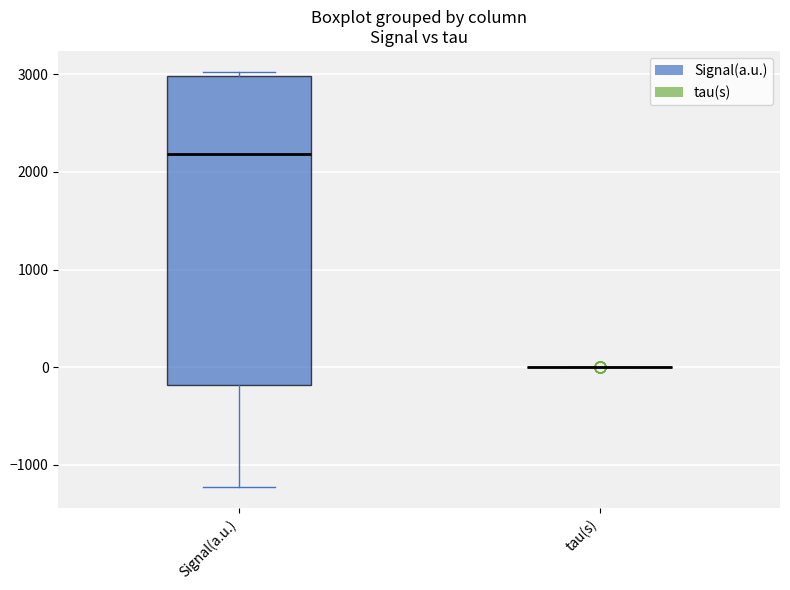

Reading left to right, read every box against the y-axis: the position of its median line, the range the box covers, and the ends of its whiskers. The values are not printed on the chart, so give them approximately, as read against the axis.

Signal(a.u.): median 2200, box -200 to 3000, whiskers -1200 to 3000 (just above the box's upper edge)
tau(s): box collapsed to a line at 0, whiskers 0 to 0